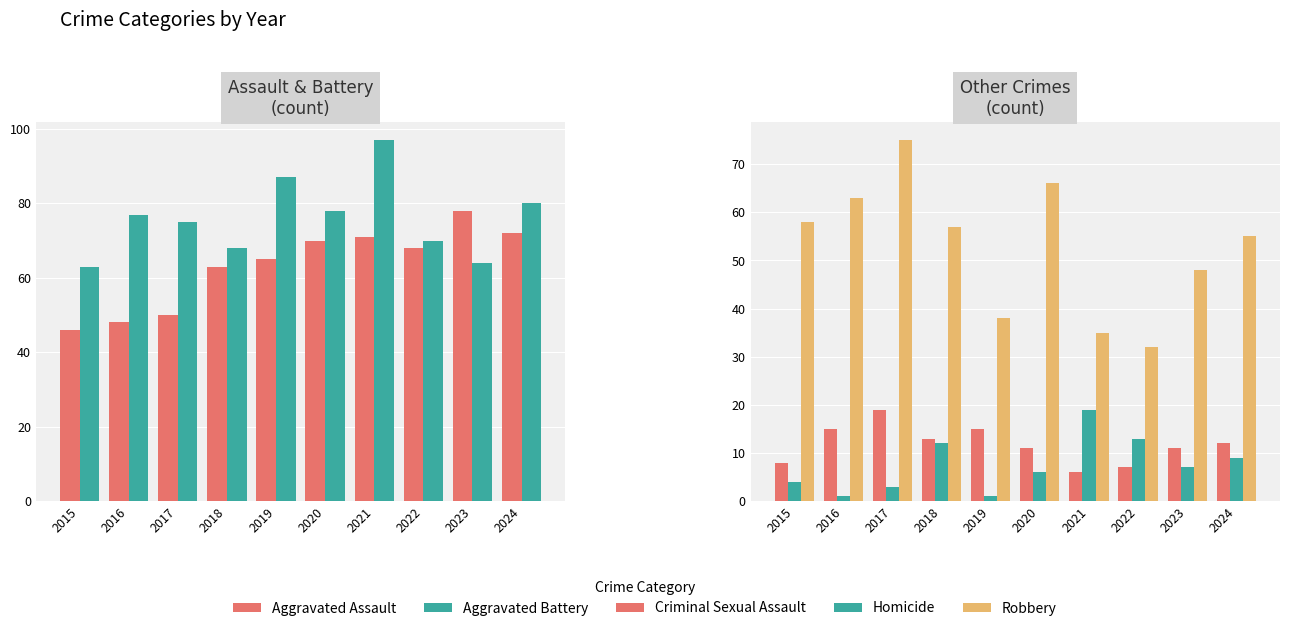

At 2022, list the series in order from largest to smallest.

Aggravated Battery, Aggravated Assault, Robbery, Homicide, Criminal Sexual Assault